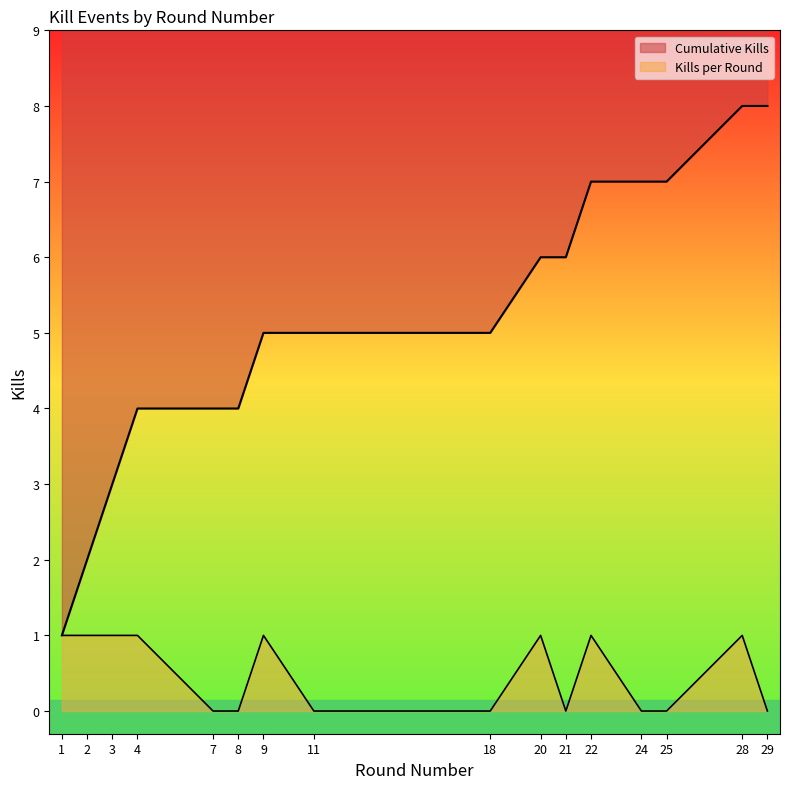

How many values in the Cumulative Kills series exceed 5?

7